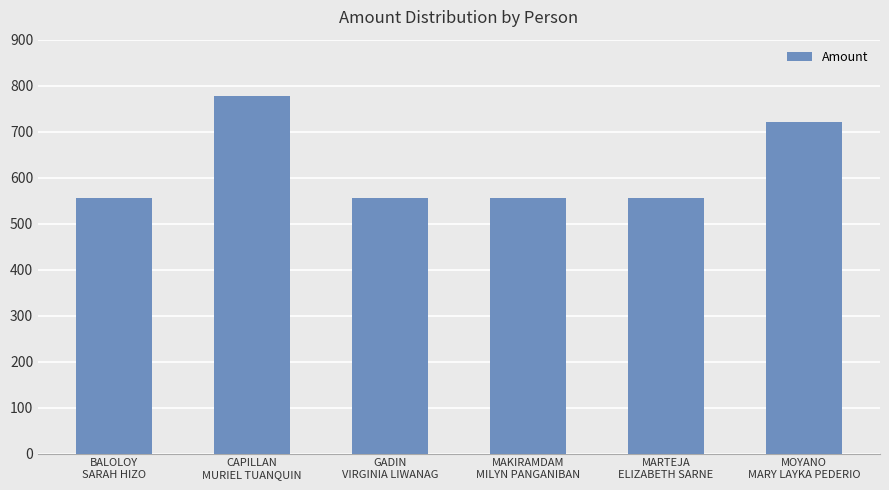

The chart shows a value of 329.0 at MOYANO
MARY LAYKA PEDERIO. True or false?

False